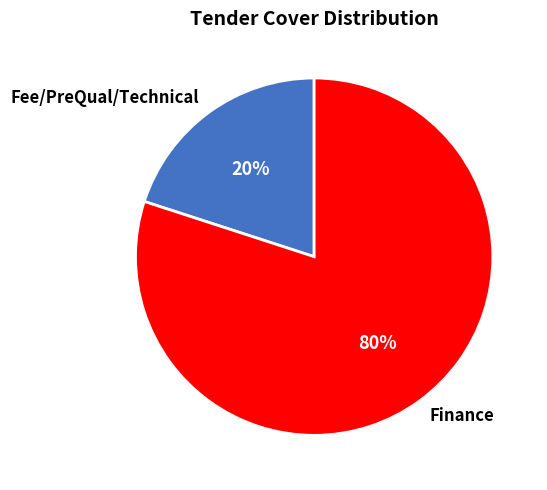

What is the smallest slice in the pie chart?

Fee/PreQual/Technical